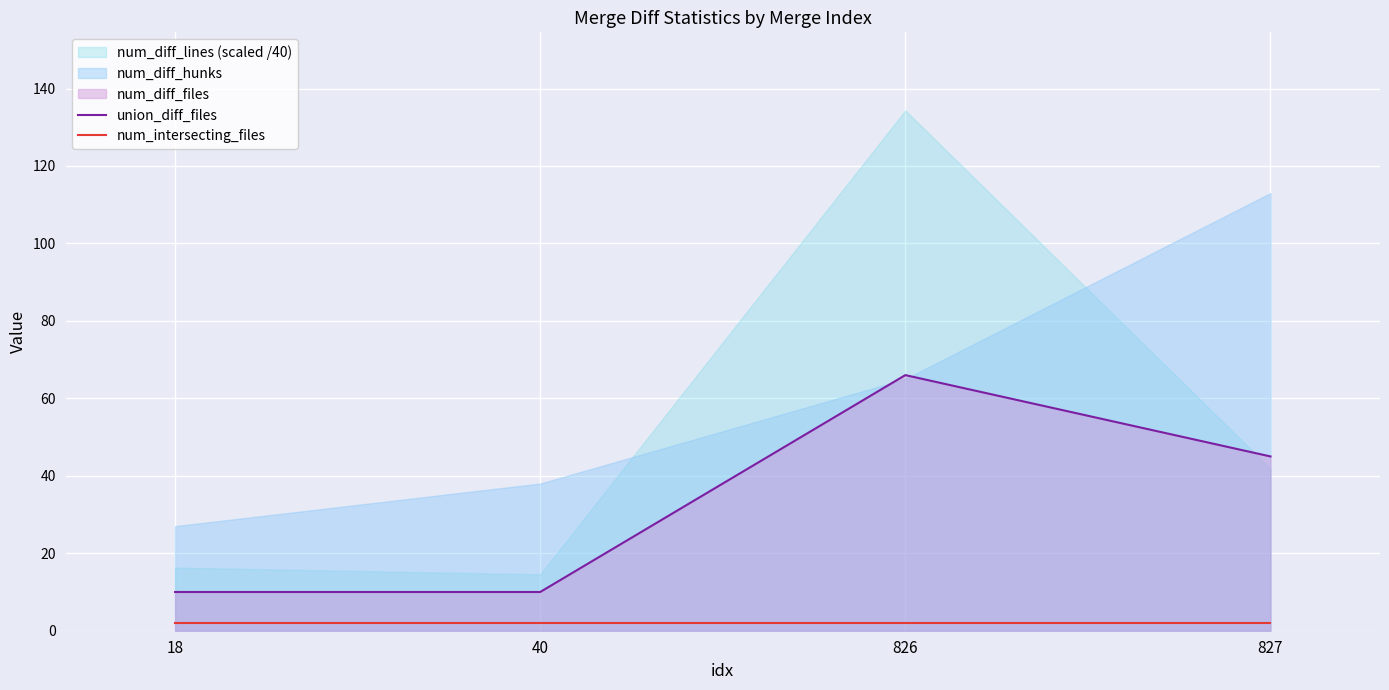

True or false: union_diff_files and num_intersecting_files cross at least once.

False